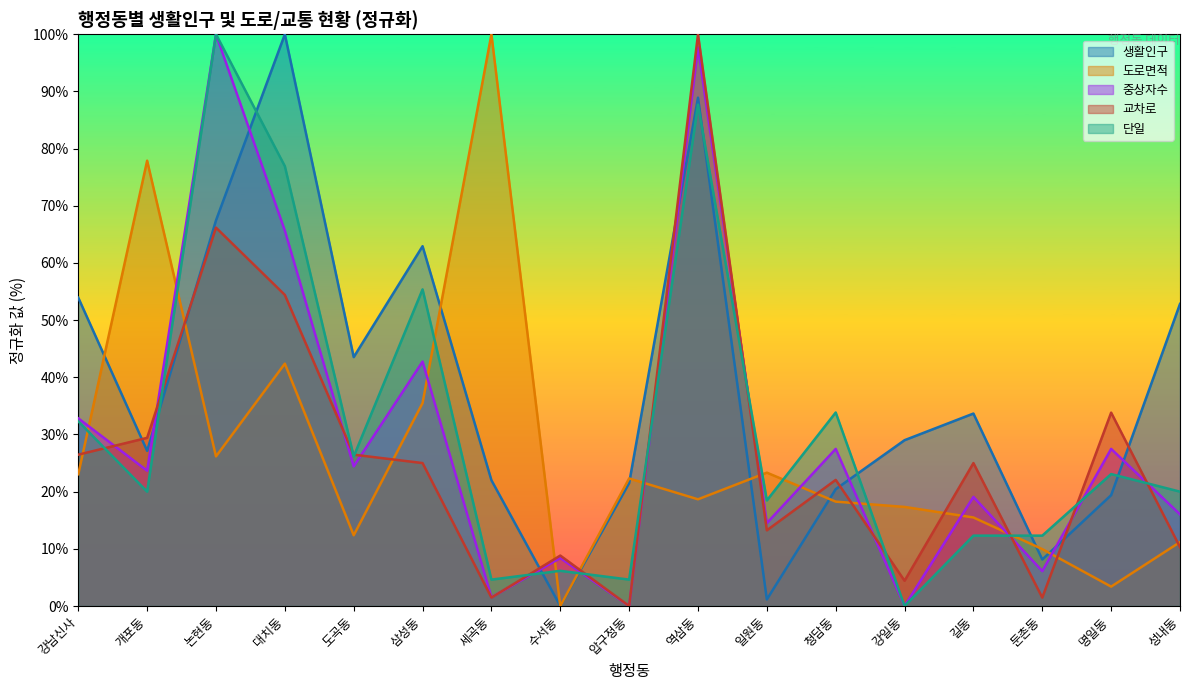

What is the highest value of the 단일 series?

100.0